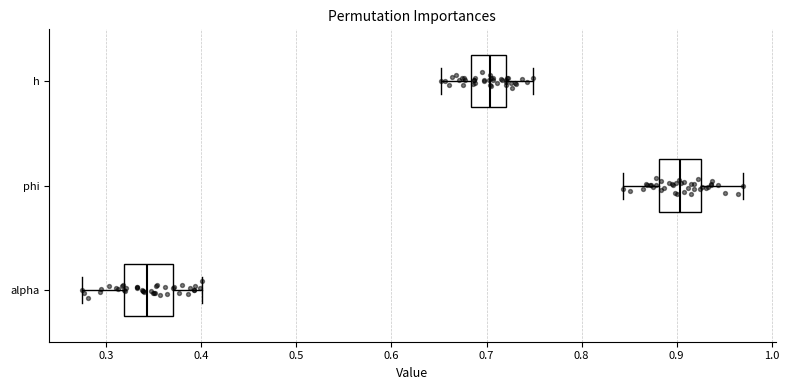

Reading bottom to top, read every box against the x-axis: the position of its median line, the range the box covers, and the ends of its whiskers. The values are not printed on the chart, so give them approximately, as read against the axis.

alpha: median 0.34, box 0.32 to 0.37, whiskers 0.27 to 0.40
phi: median 0.90, box 0.88 to 0.93, whiskers 0.84 to 0.97
h: median 0.70, box 0.68 to 0.72, whiskers 0.65 to 0.75